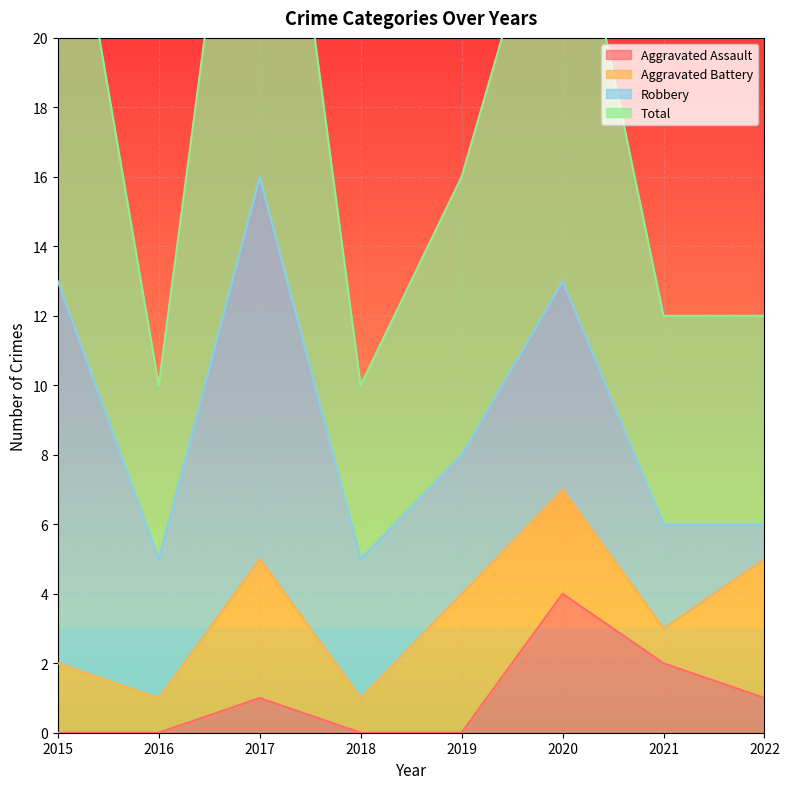

True or false: Aggravated Assault and Total cross at least once.

False